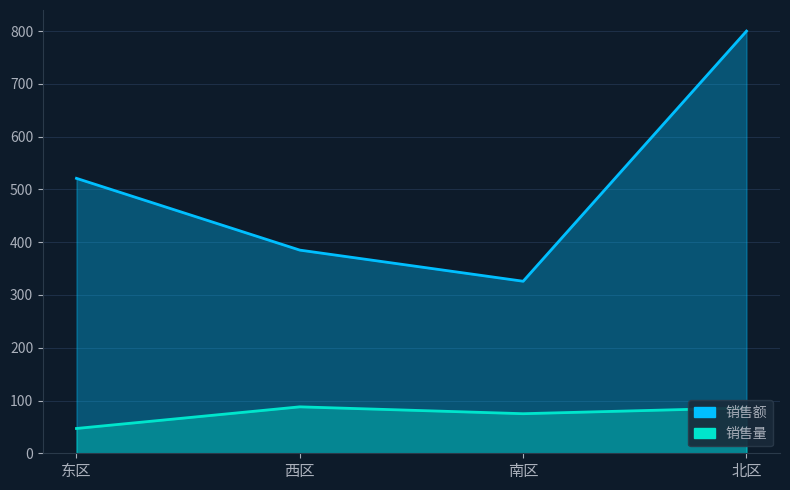

At which label does 销售额 first exceed 521?

北区